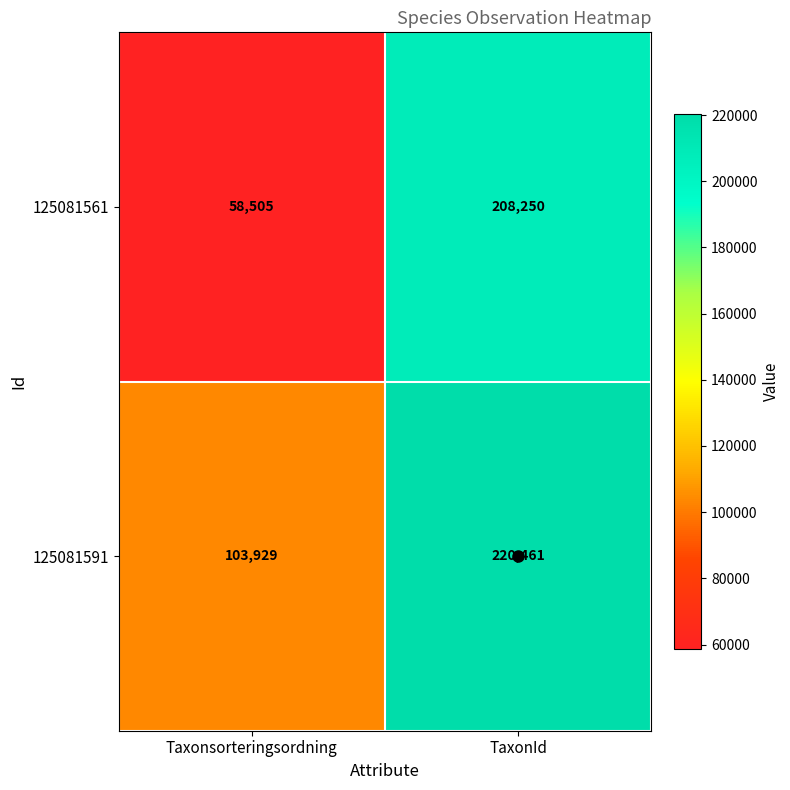

At how many categories does at least one series exceed 199104?

1